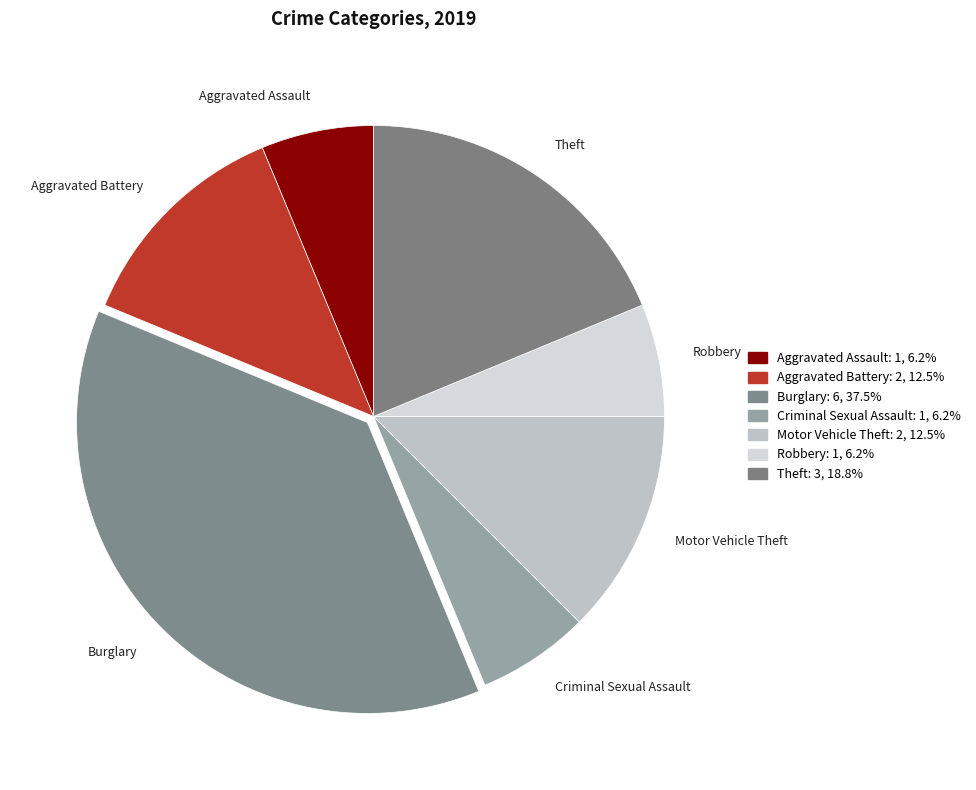

What is the ratio of the value at Criminal Sexual Assault to the value at Motor Vehicle Theft?

0.5